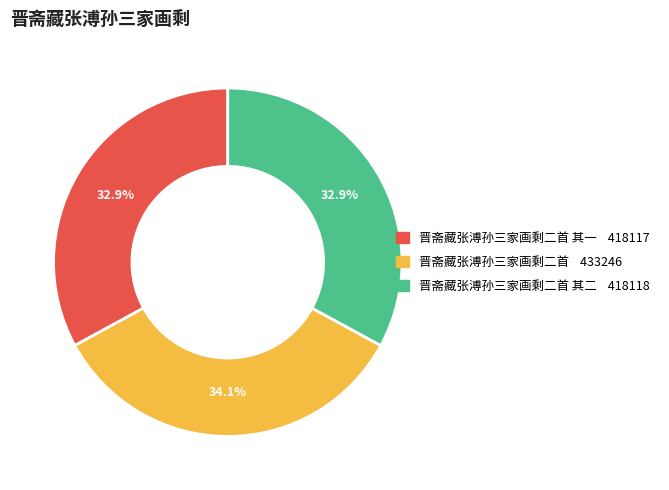

Is there any slice that represents more than half of the pie?

No